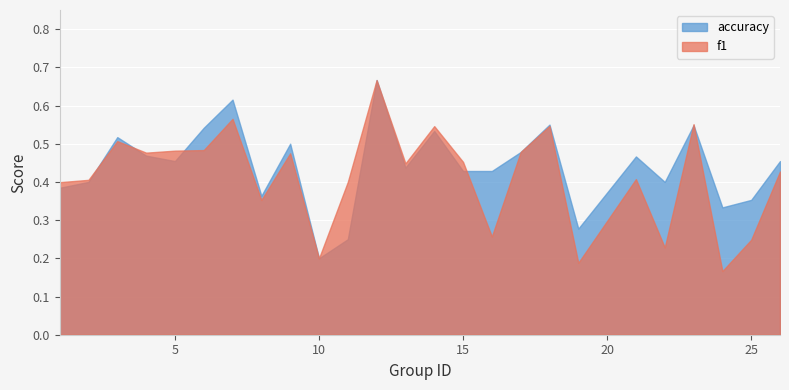

Is the value of accuracy at 5 greater than the value of f1 at 12?

No